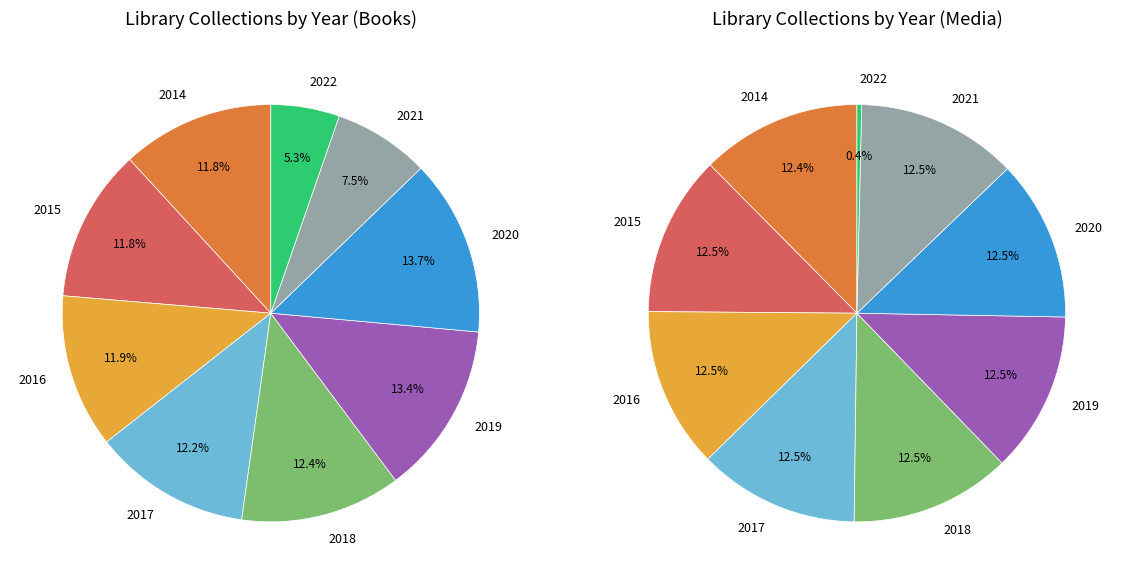

Does any single category account for the majority?

No